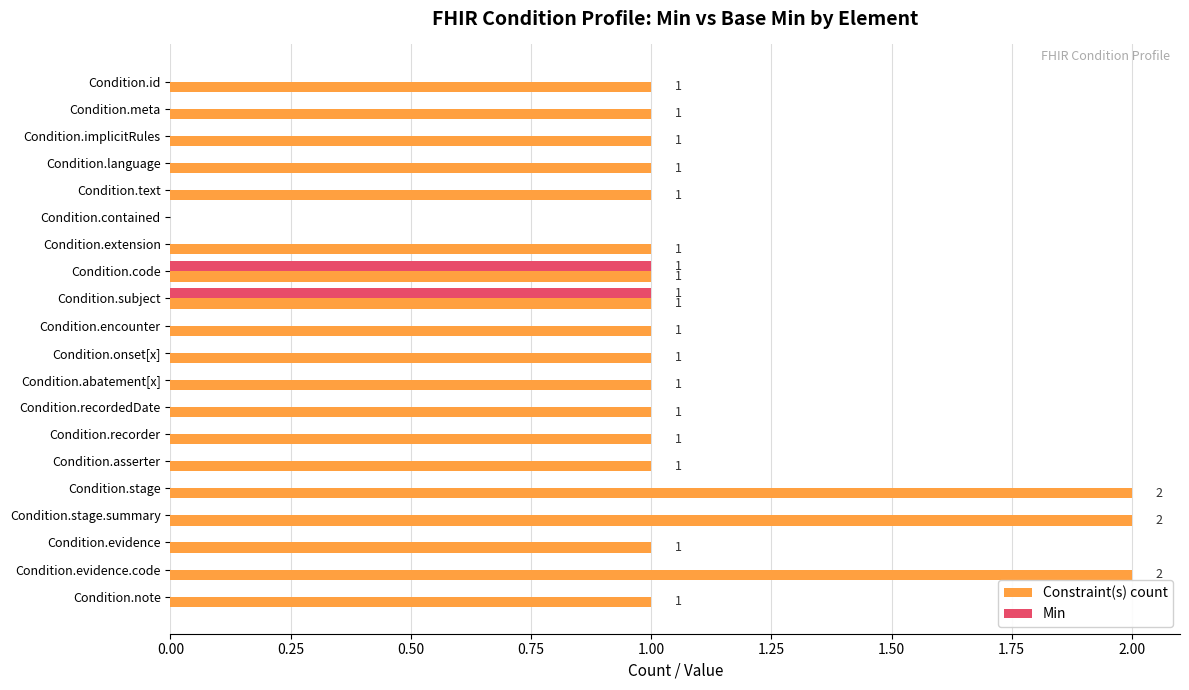

Between Condition.evidence.code and Condition.note, which series saw the biggest shift?

Constraint(s) count